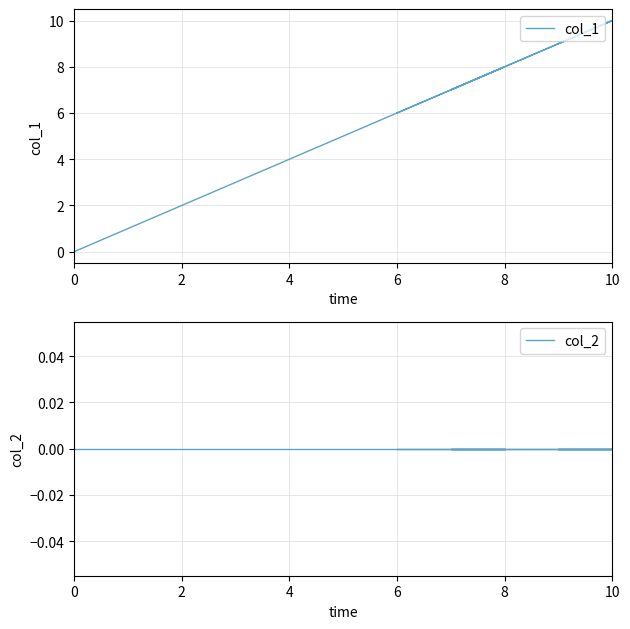

True or false: col_1 has a value of 9 at 9.

True